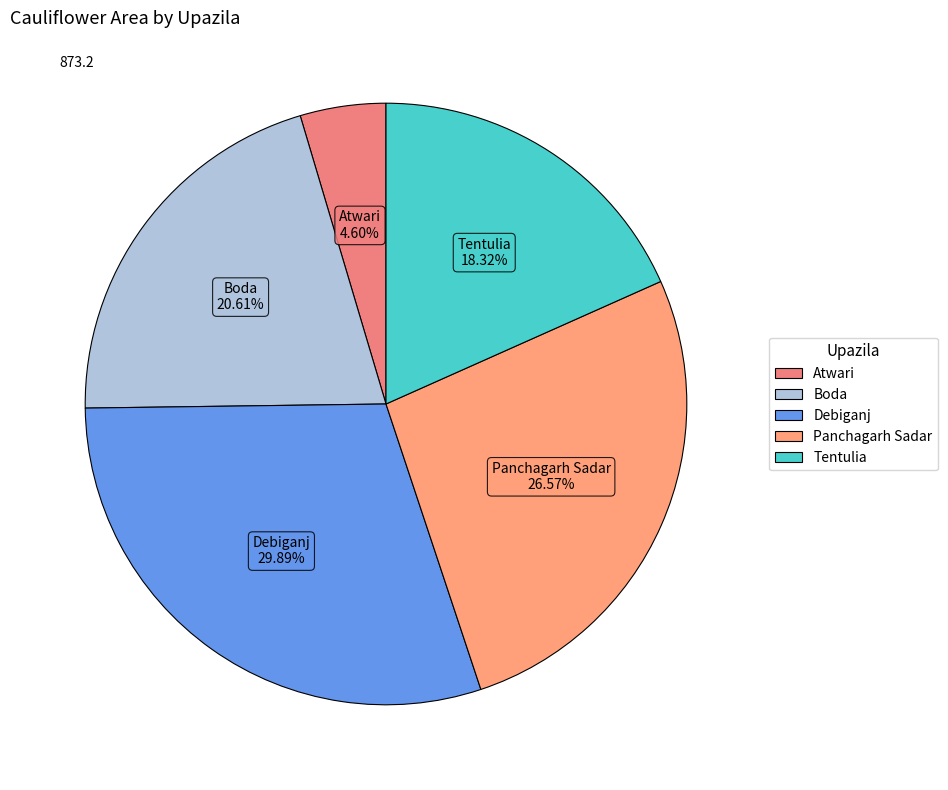

Is there any slice that represents more than half of the pie?

No